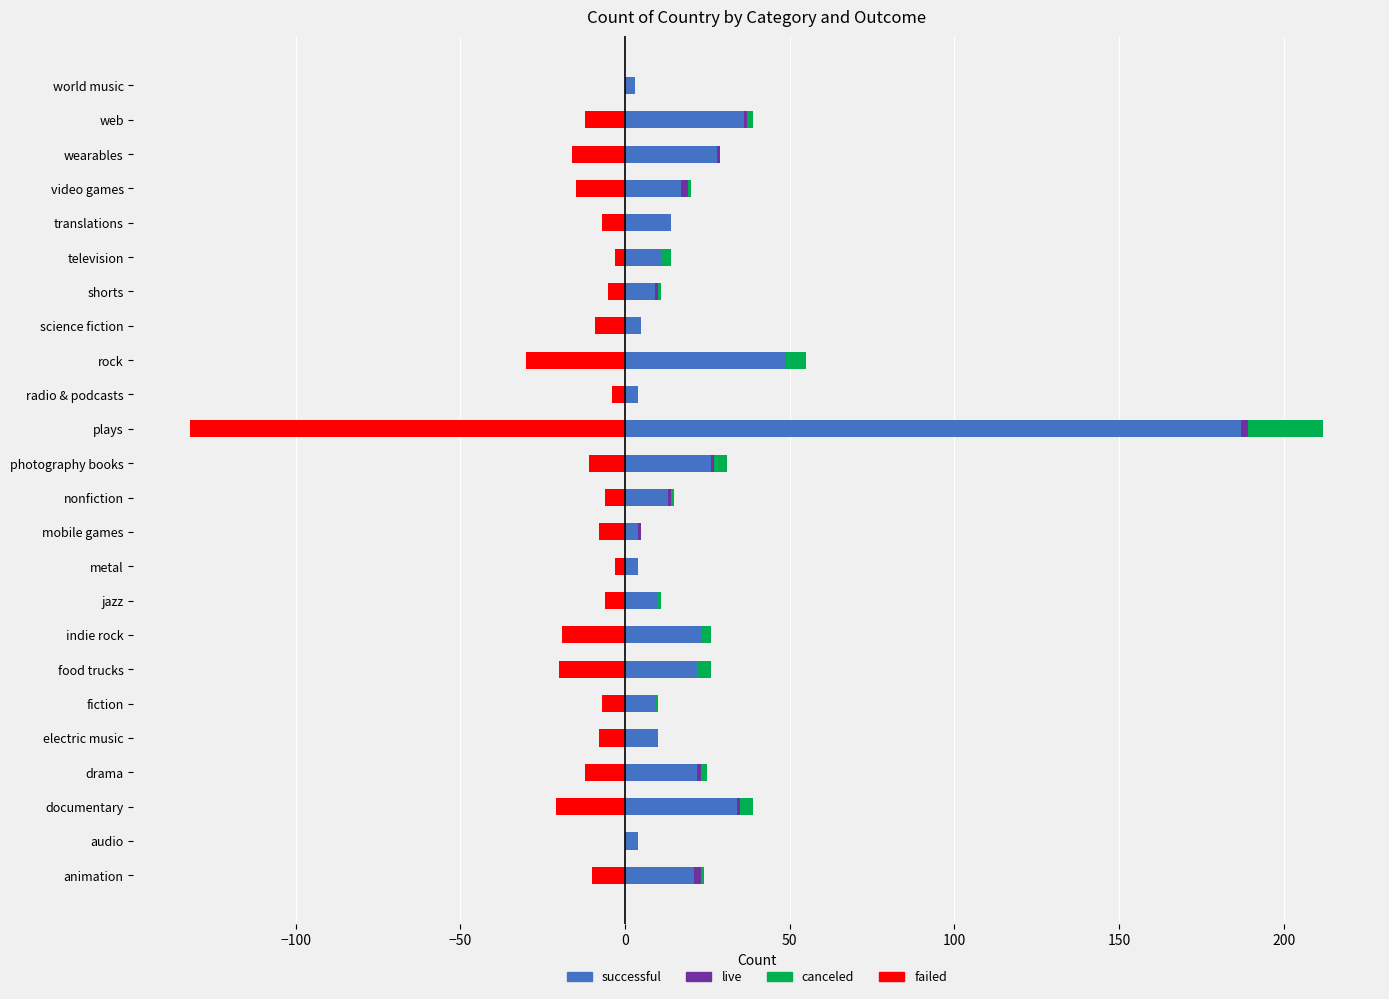

Which series changed the most between science fiction and translations?

successful